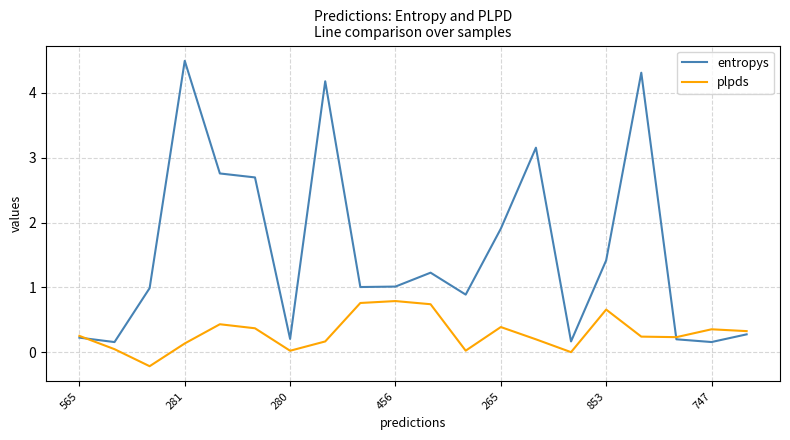

How many distinct data groups are displayed?

2